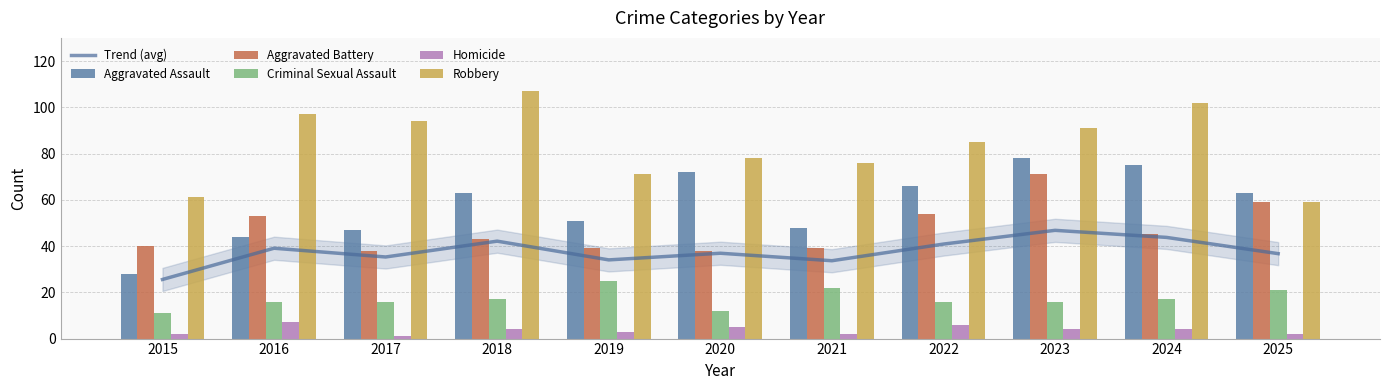

What are all the series names shown in the legend?

Trend (avg), Aggravated Assault, Aggravated Battery, Criminal Sexual Assault, Homicide, Robbery